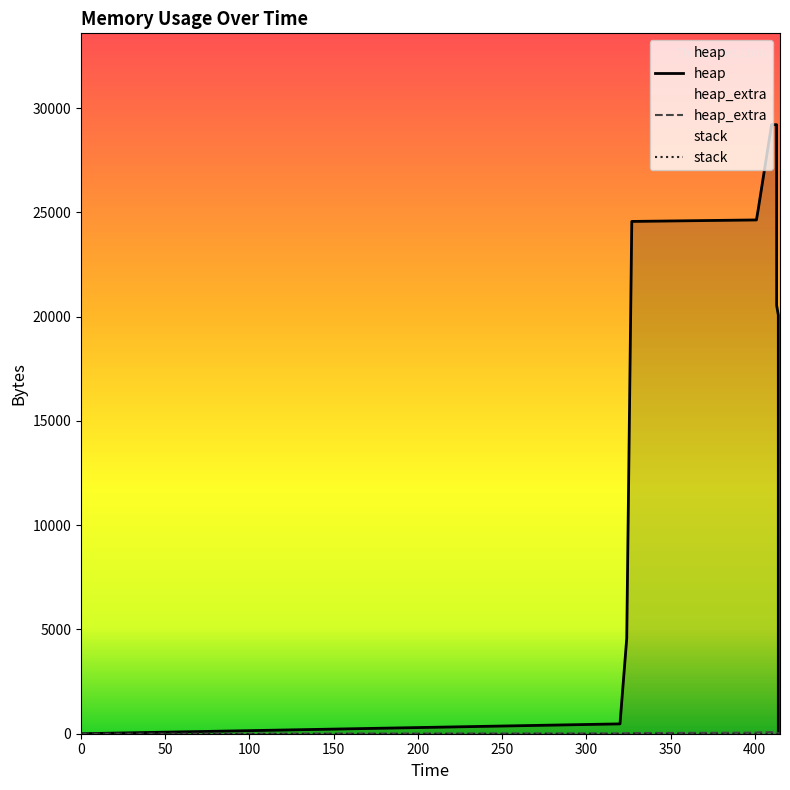

True or false: heap_extra and heap cross at least once.

False